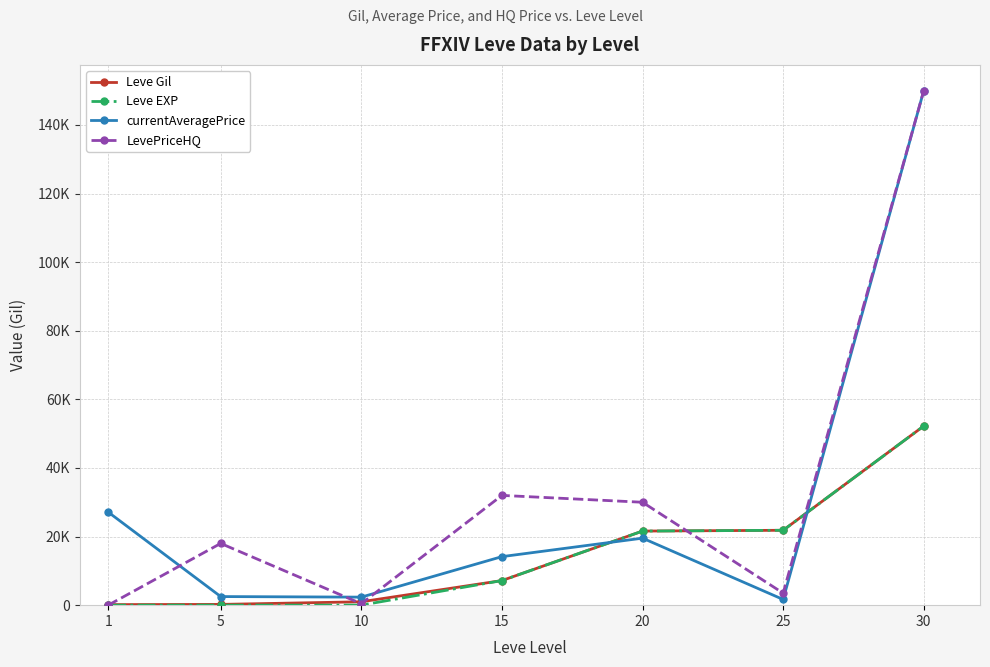

Is this an area chart (filled region under the line)?

No